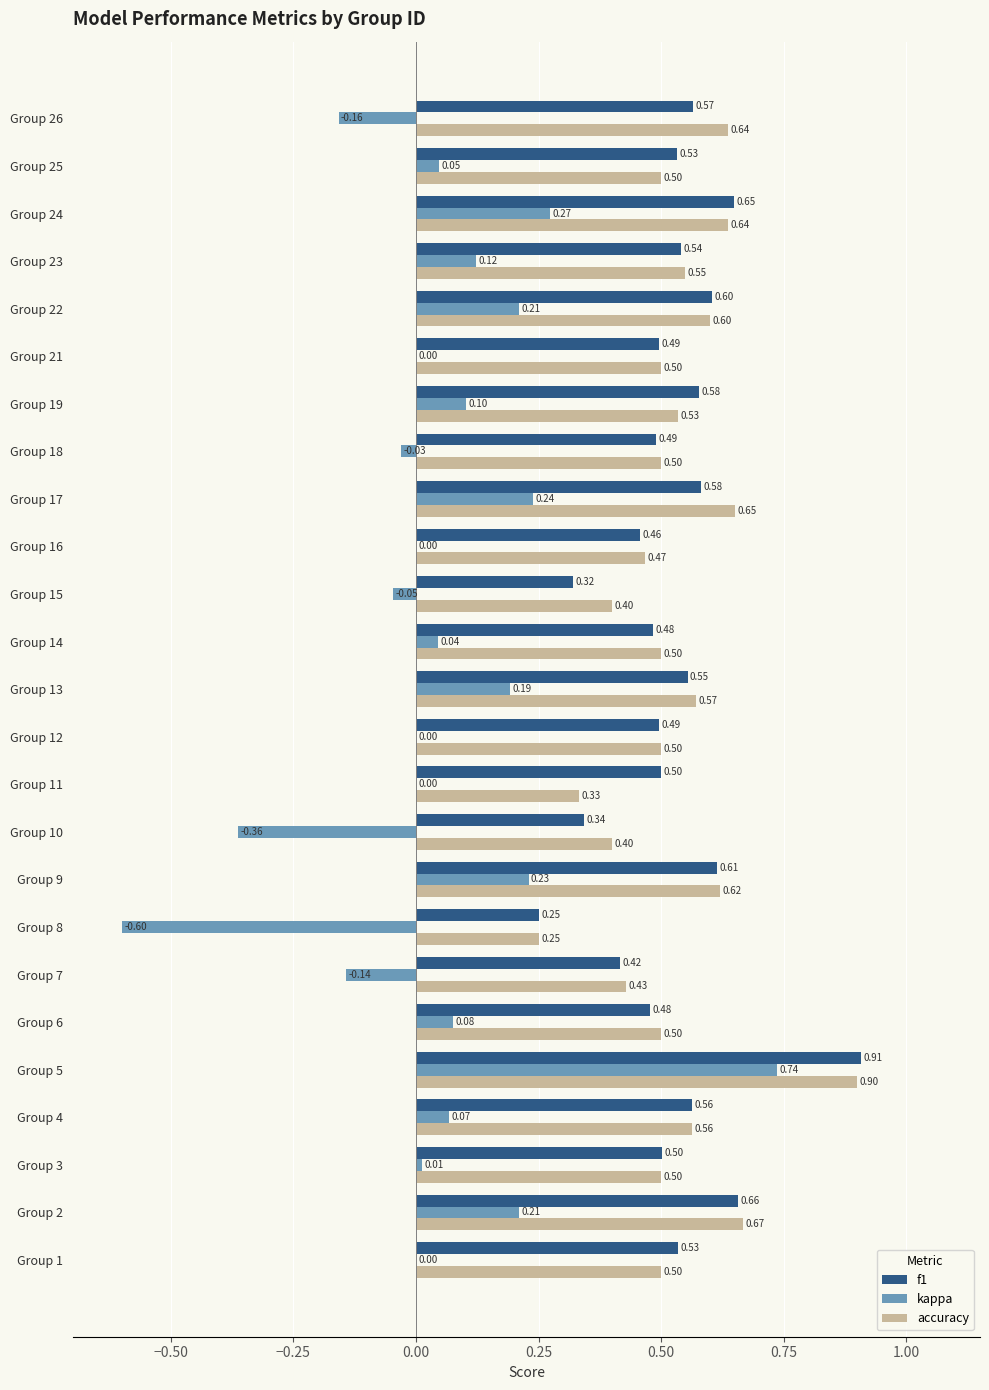

What is the sum of all accuracy values?

13.2